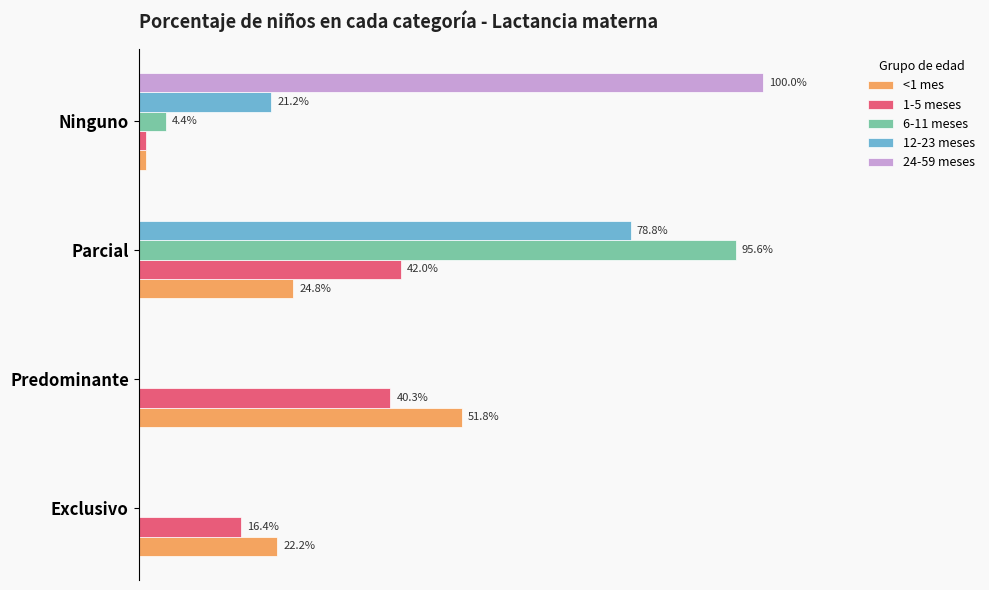

Reading left to right, list all the values displayed in this chart.

<1 mes: 0.2	0.5	0.2	0.0
1-5 meses: 0.2	0.4	0.4	0.0
6-11 meses: 0.0	0.0	1.0	0.0
12-23 meses: 0.0	0.0	0.8	0.2
24-59 meses: 0.0	0.0	0.0	1.0